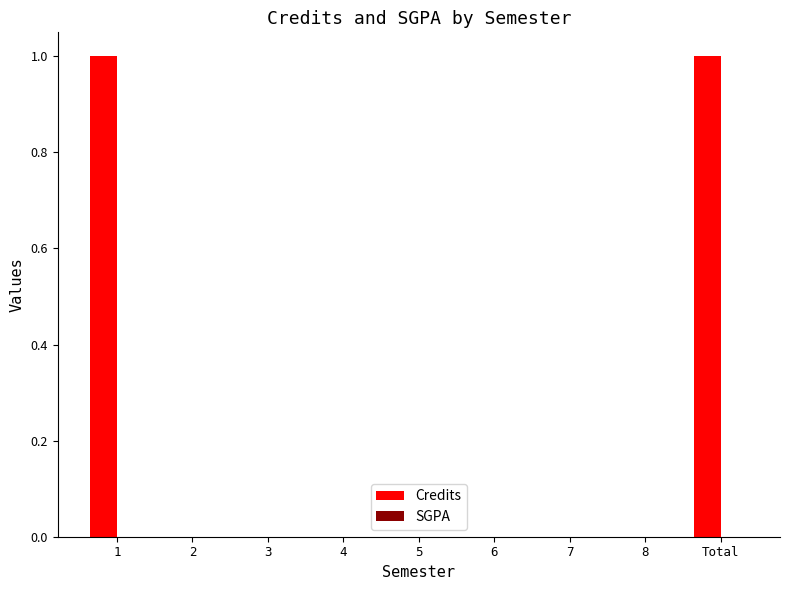

Is it true that the value at 1 is 1?

True